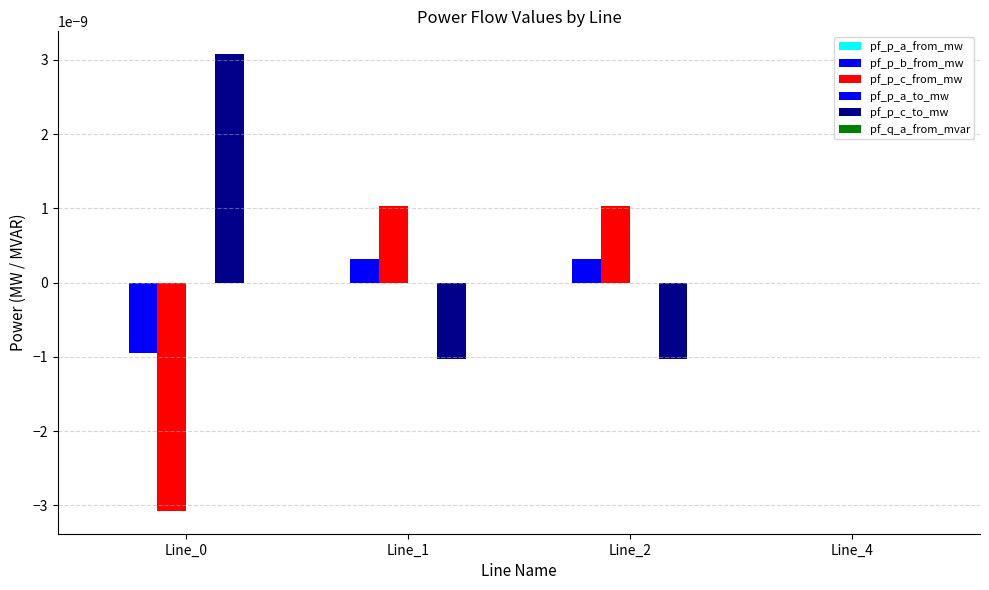

List the series in order of their peak value, lowest first.

pf_p_a_from_mw, pf_q_a_from_mvar, pf_p_a_to_mw, pf_p_b_from_mw, pf_p_c_from_mw, pf_p_c_to_mw